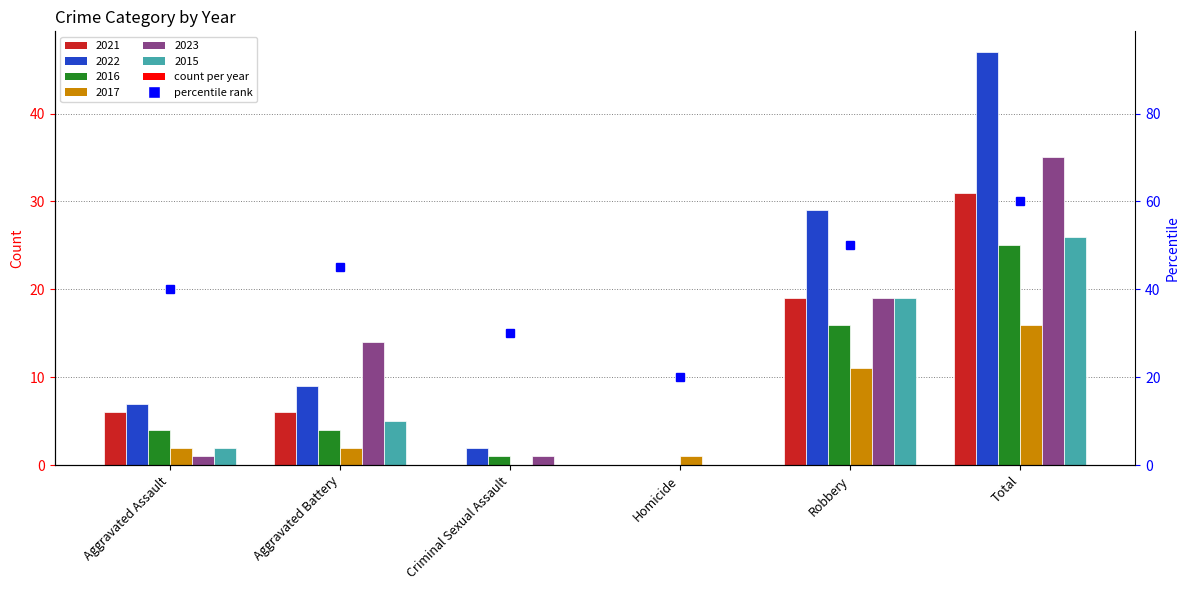

What position from the right is Total?

1